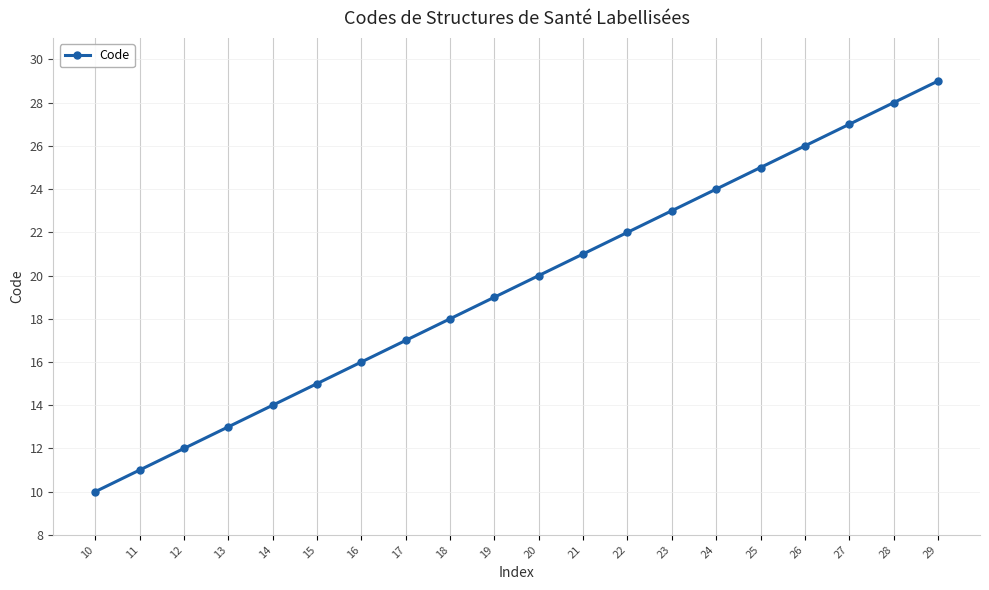

True or false: the data shows 5 at 23.

False